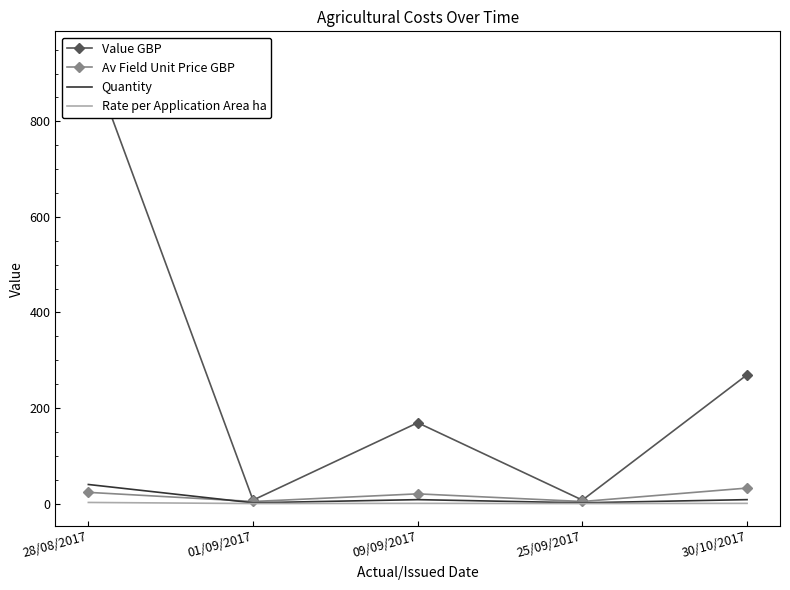

How many lines are shown in the chart?

4